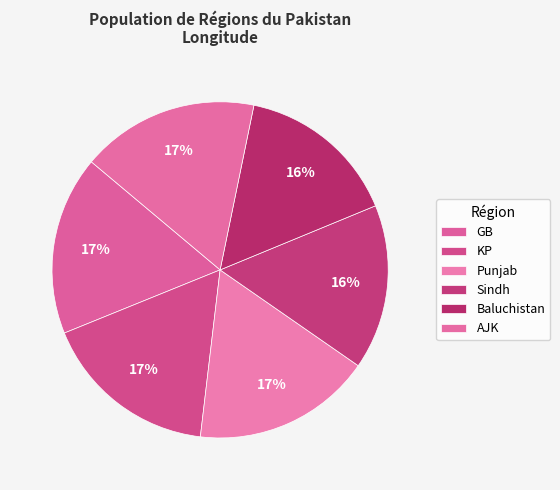

What percentage is the GB slice, to the nearest percent?

17%